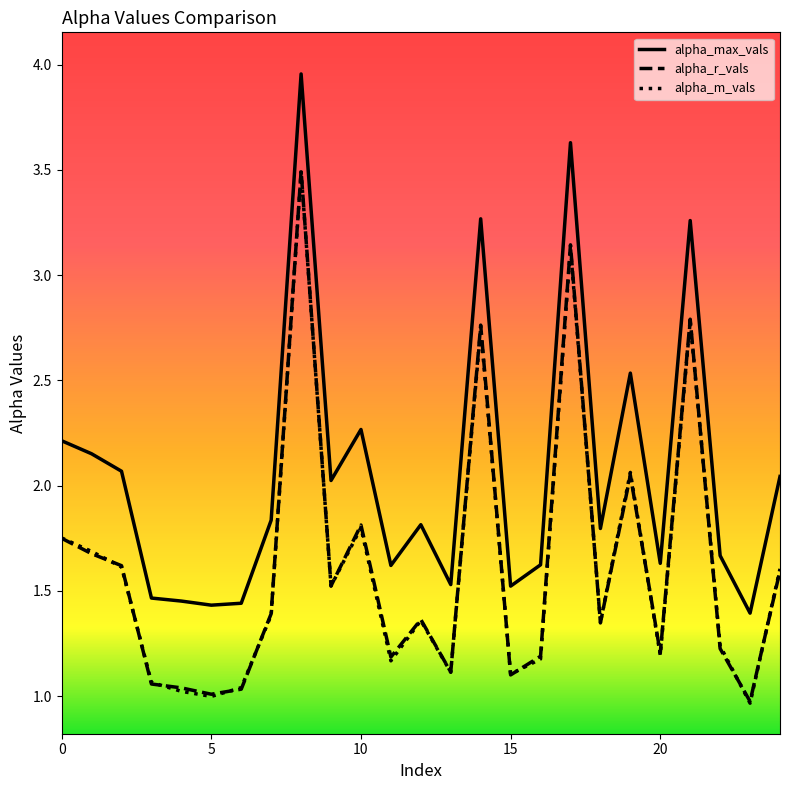

Which series has the largest total across all categories?

alpha_max_vals